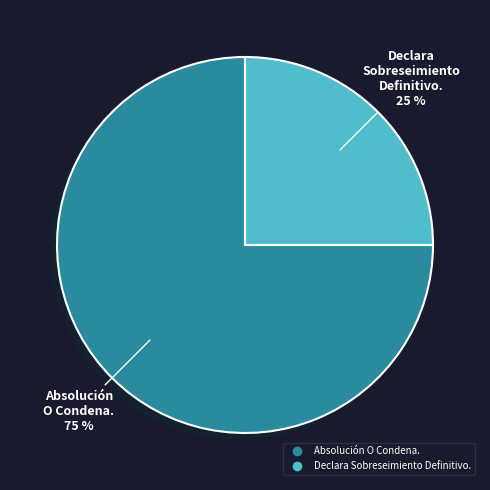

Approximately how many times larger is the value at Absolución O Condena. compared to Declara Sobreseimiento Definitivo.?

3.0